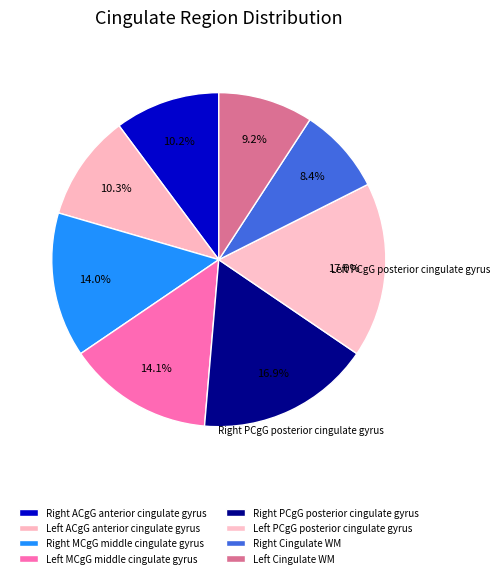

Count the number of slices in the pie.

8